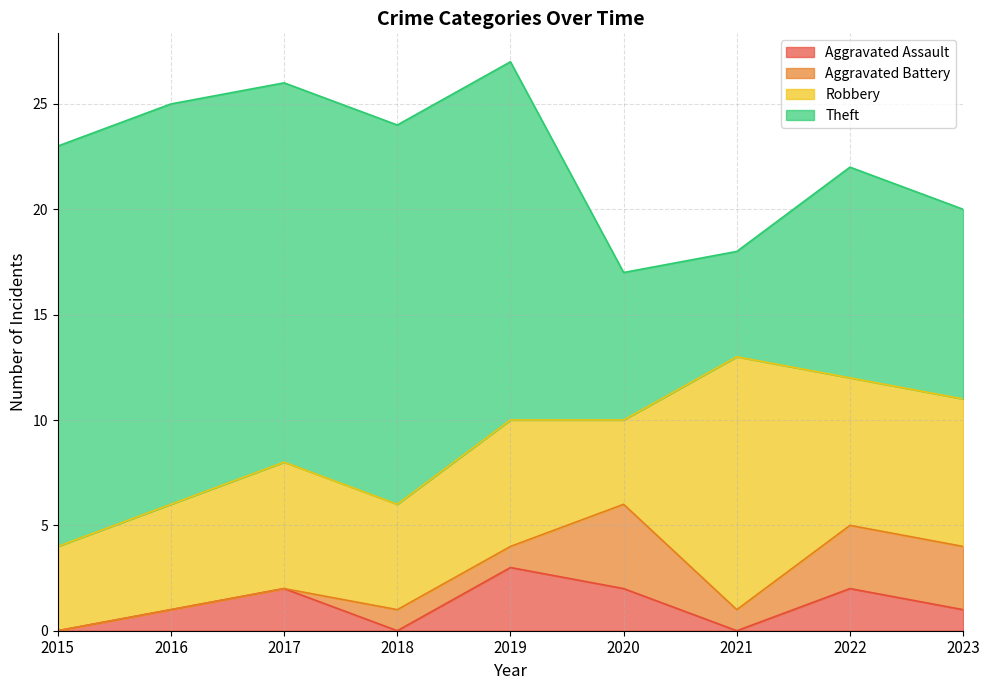

Which series has the largest total across all categories?

Theft